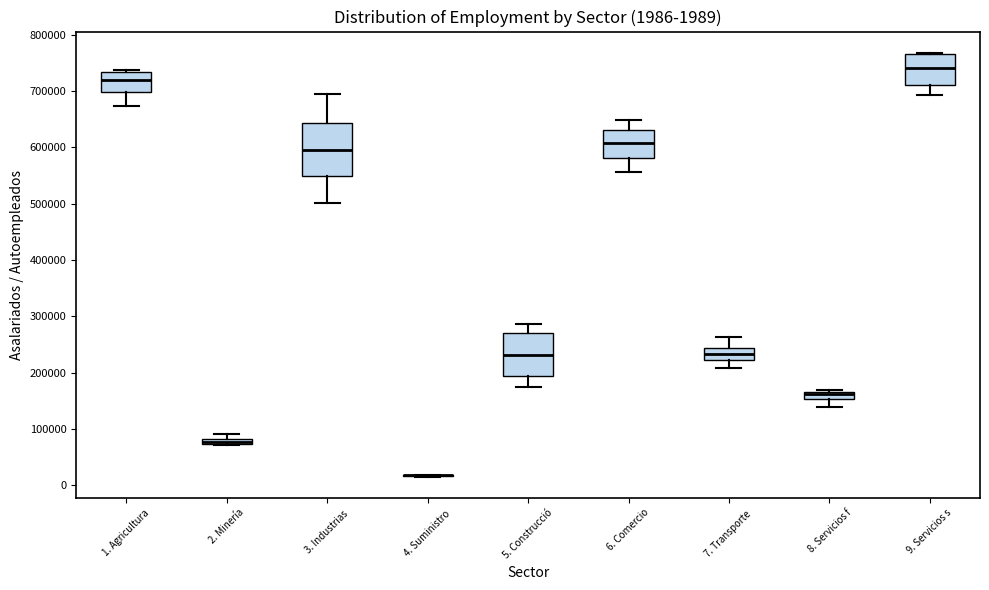

Comparing the boxes themselves (not the whiskers), which one is the tallest?

3. Industrias